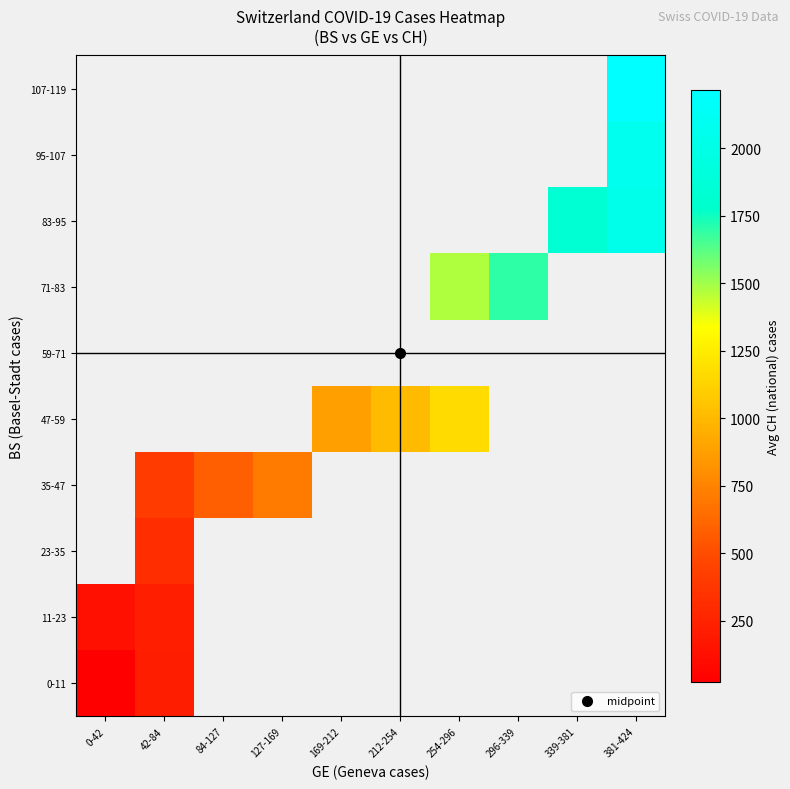

What is the spread (max minus min) of values at 42-84?

183.0